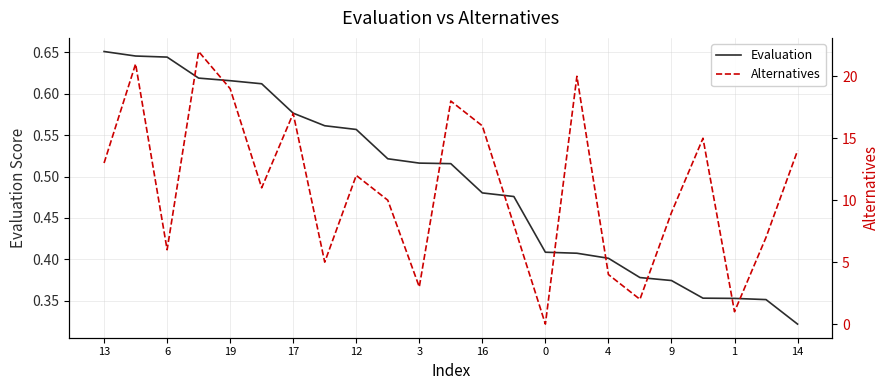

Between 17 and 14, which series saw the biggest shift?

Alternatives